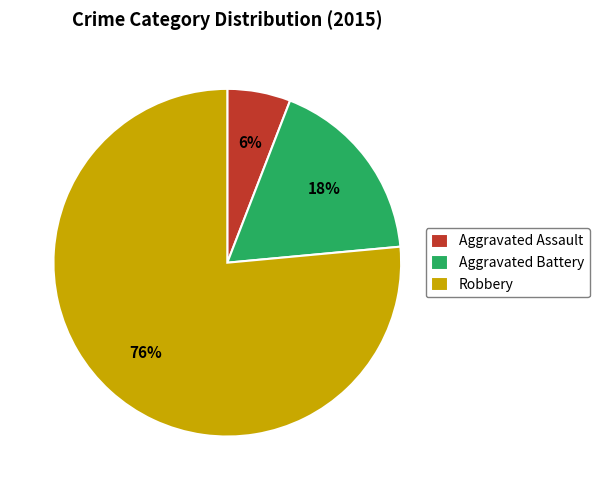

Count the number of slices in the pie.

3